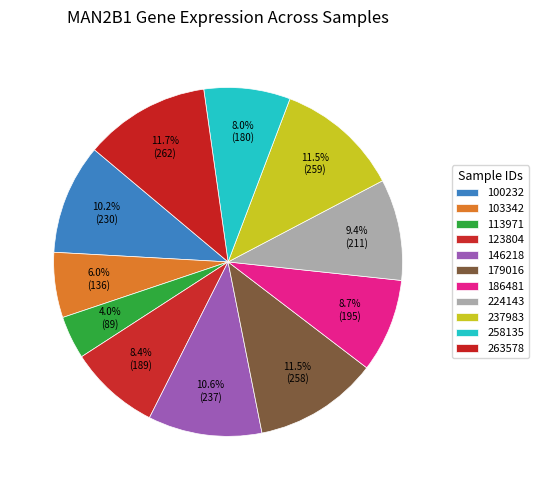

Does 263578 account for over 50% of the chart?

No